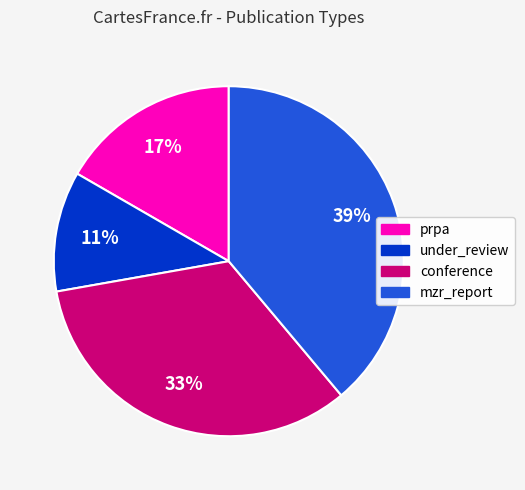

Which slice is the largest?

mzr_report